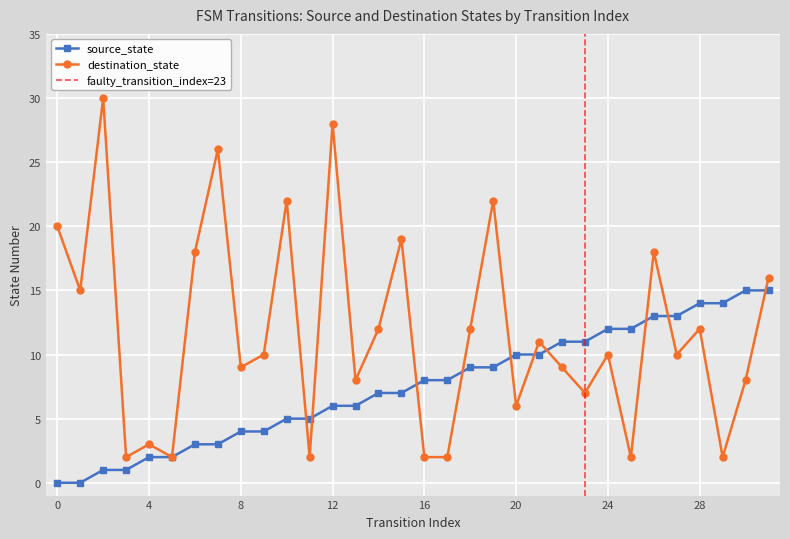

What is the value of the source_state point at the 28th from the left?

13